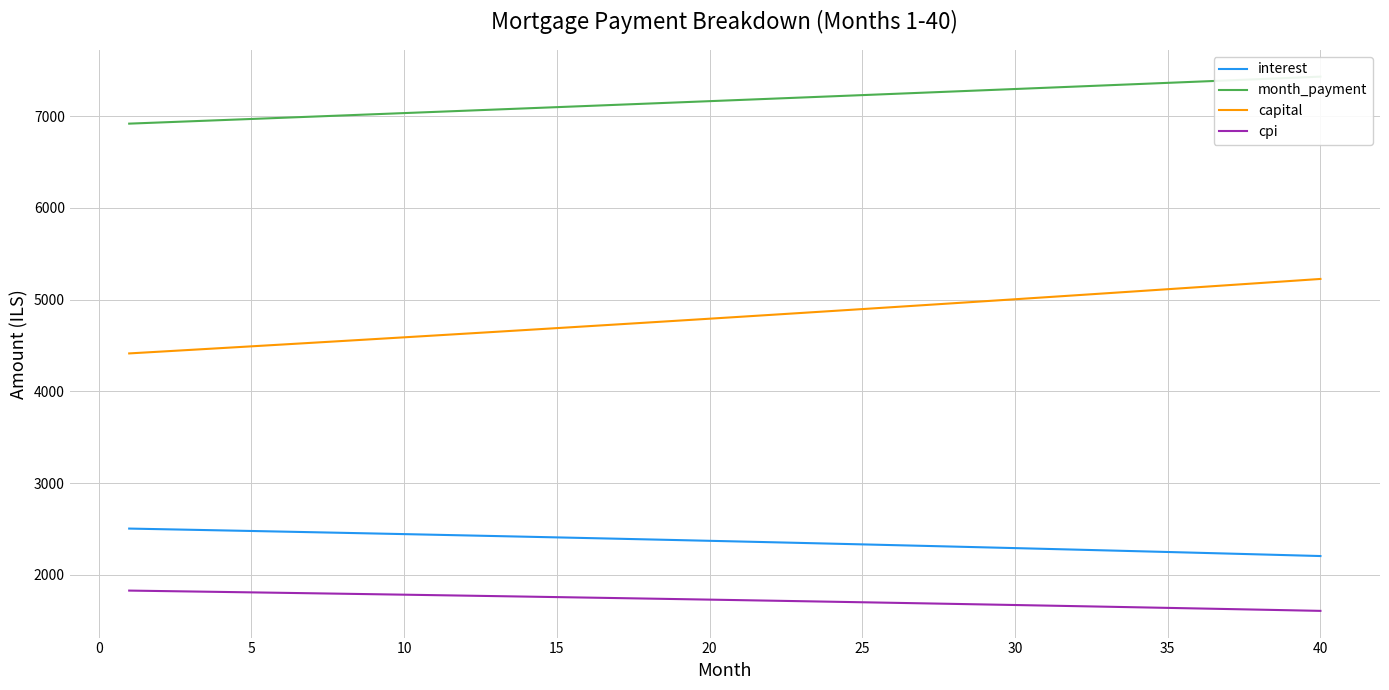

True or false: cpi and capital intersect in this chart.

False